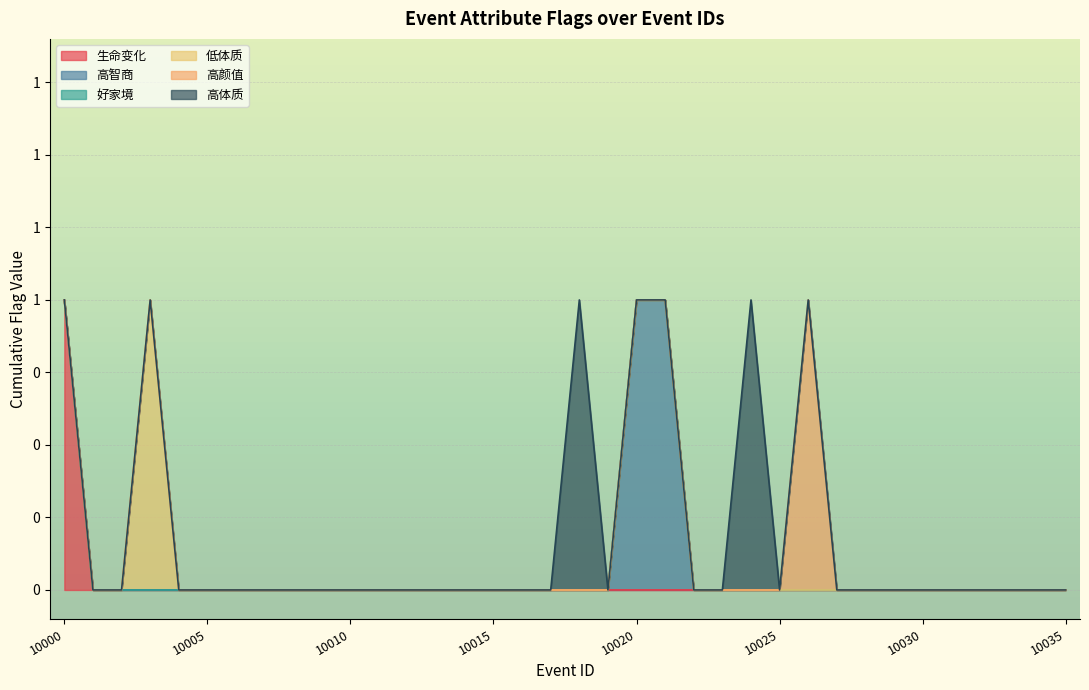

Count the number of categories in the chart.

20